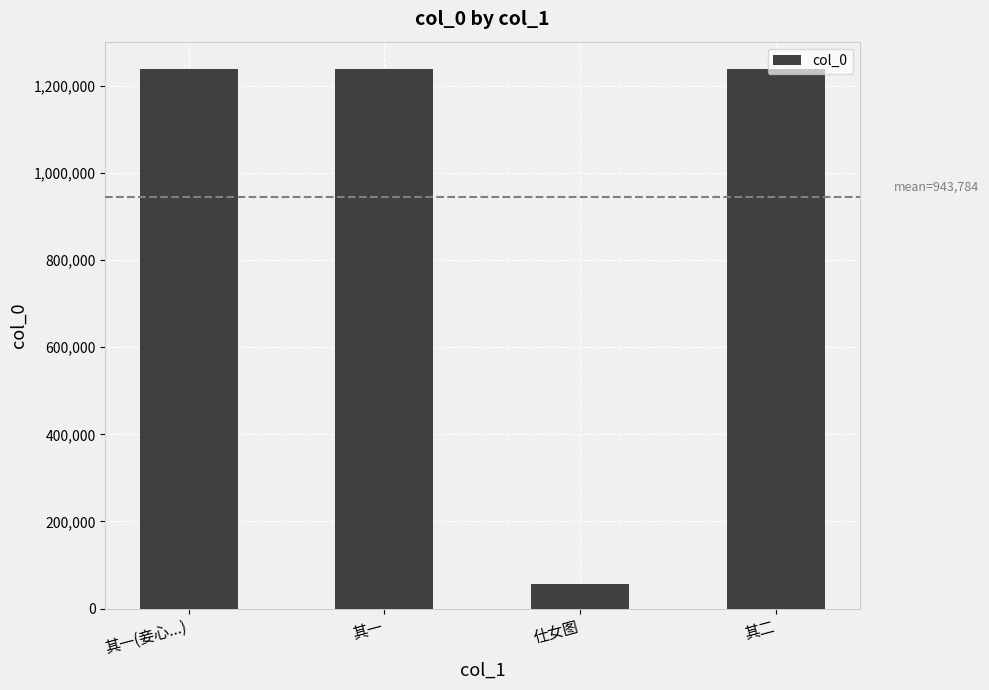

Between 其一(妾心...) and 仕女图, which is larger?

其一(妾心...)